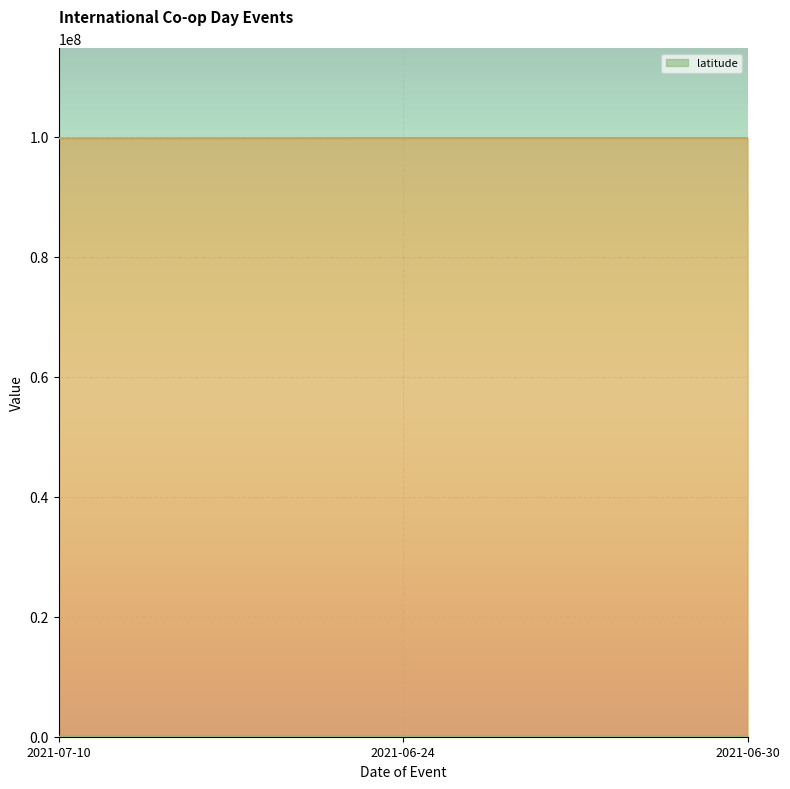

Is the value of _submission__id at 2021-06-30 greater than the value of _parent_index at 2021-07-10?

No